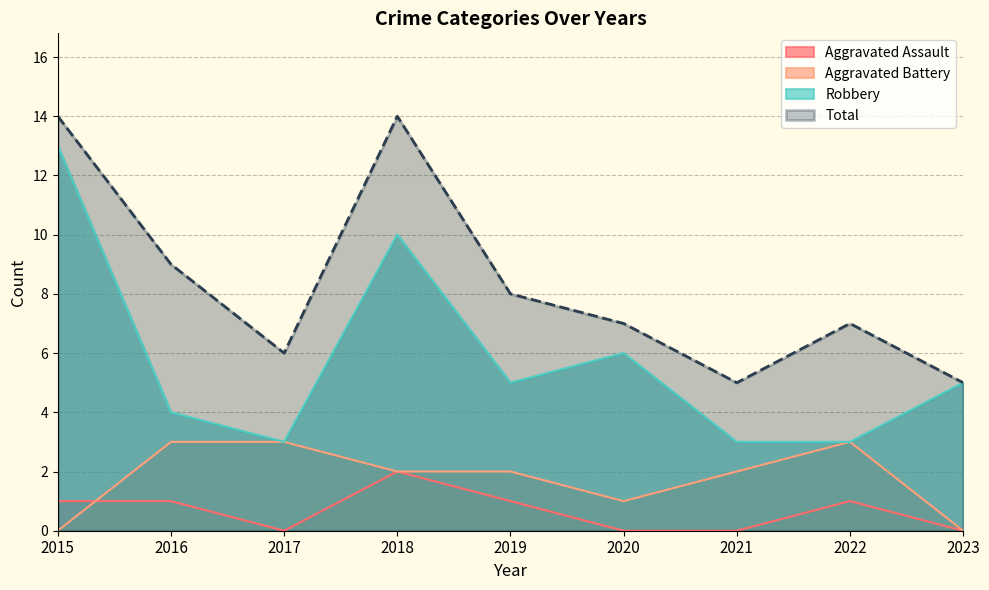

At which category does Aggravated Battery reach its first local valley?

2020